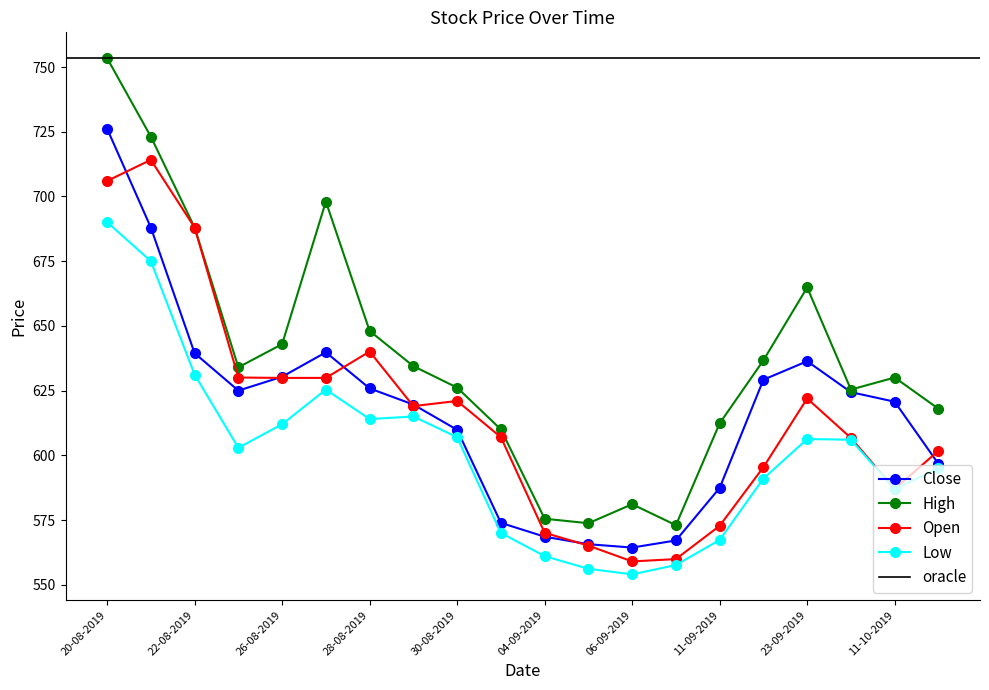

Where is Open nearest to the value 636?

28-08-2019